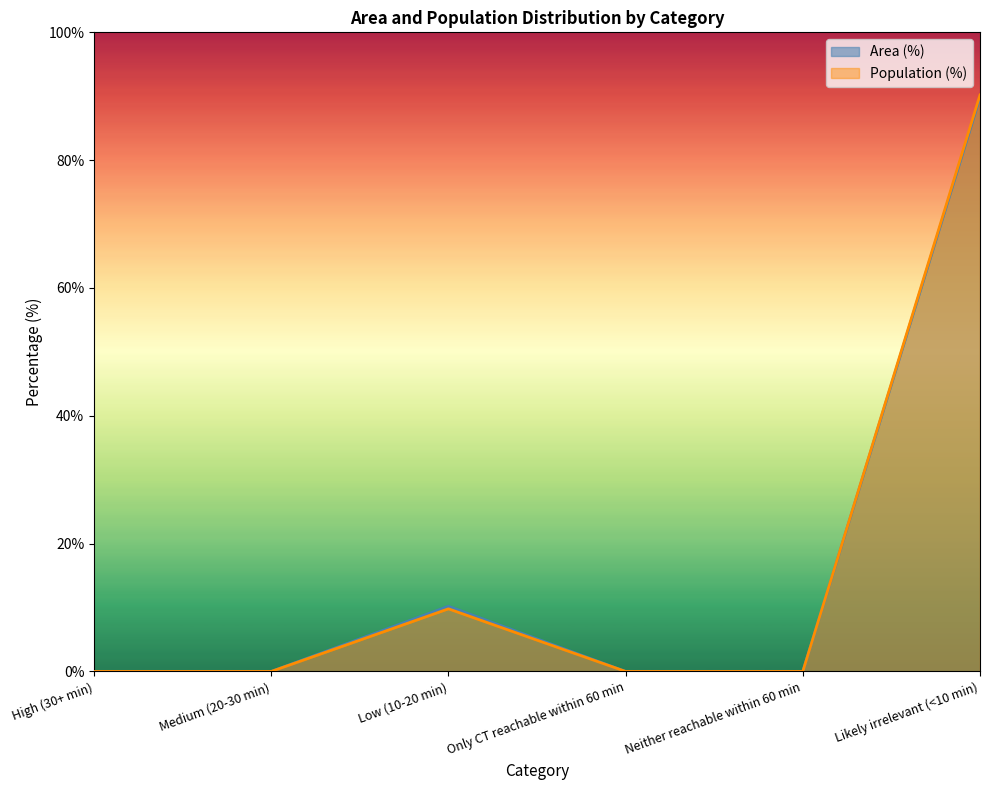

What is the sum of the Area (%) values at Neither reachable within 60 min and Likely irrelevant (<10 min)?

89.8